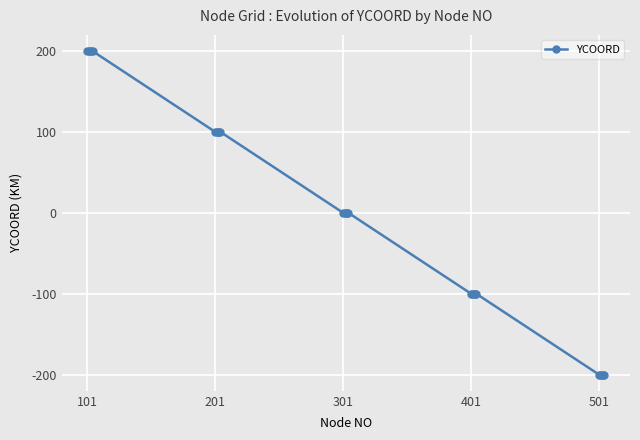

What is the difference between the maximum and minimum values?

400